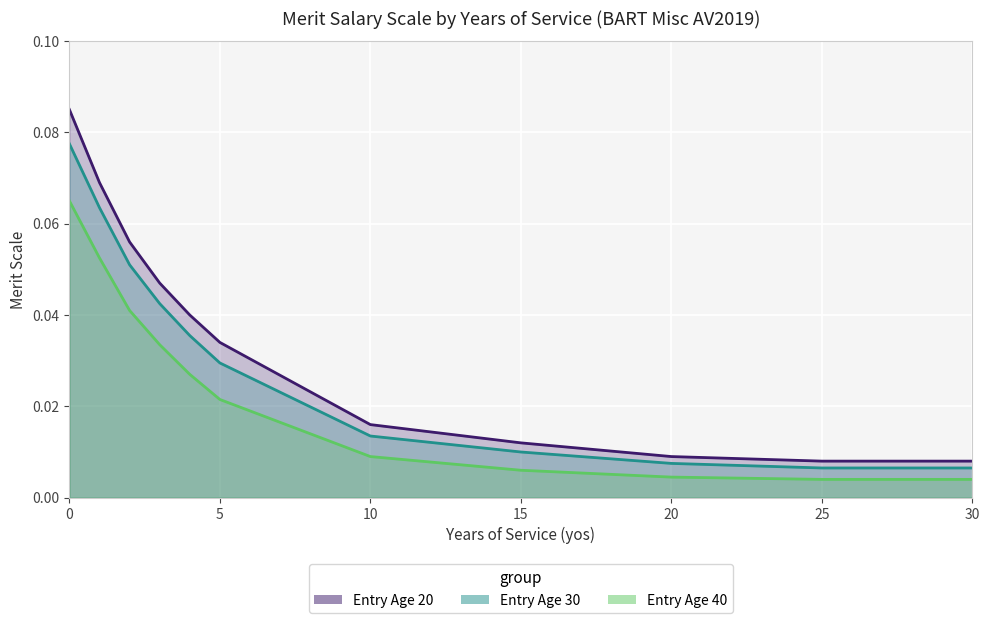

True or false: Entry Age 20 and Entry Age 30 intersect in this chart.

False